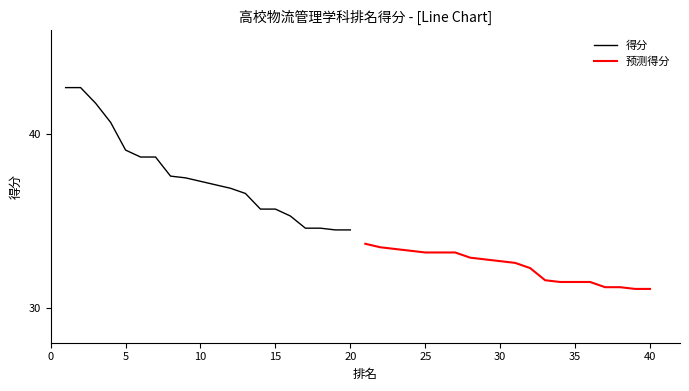

Is it true that 得分 equals 11.2 at 20?

False